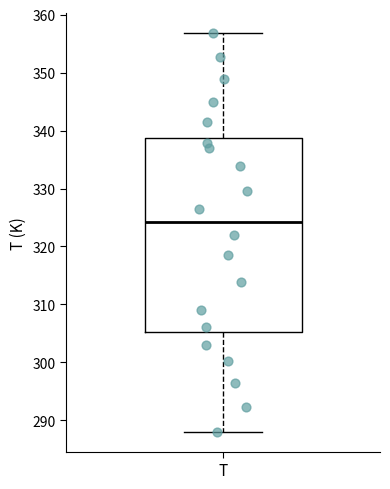

Read this box plot against the y-axis: the position of the median line, the range covered by the box, and the ends of both whiskers. The values are not printed on the chart, so give them approximately, as read against the axis.

median 324, box 305 to 339, whiskers 288 to 357